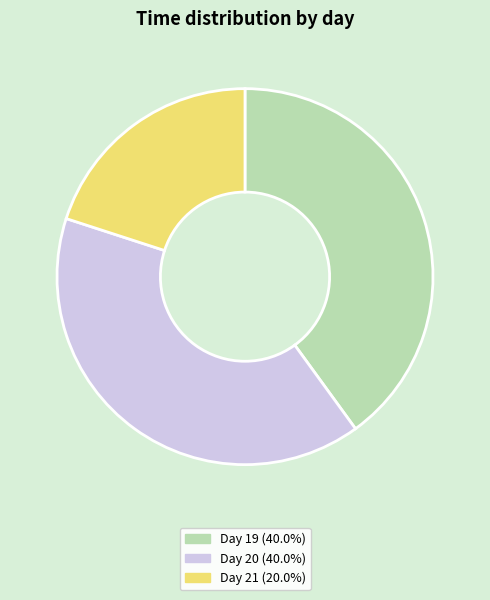

Is there any slice that represents more than half of the pie?

No